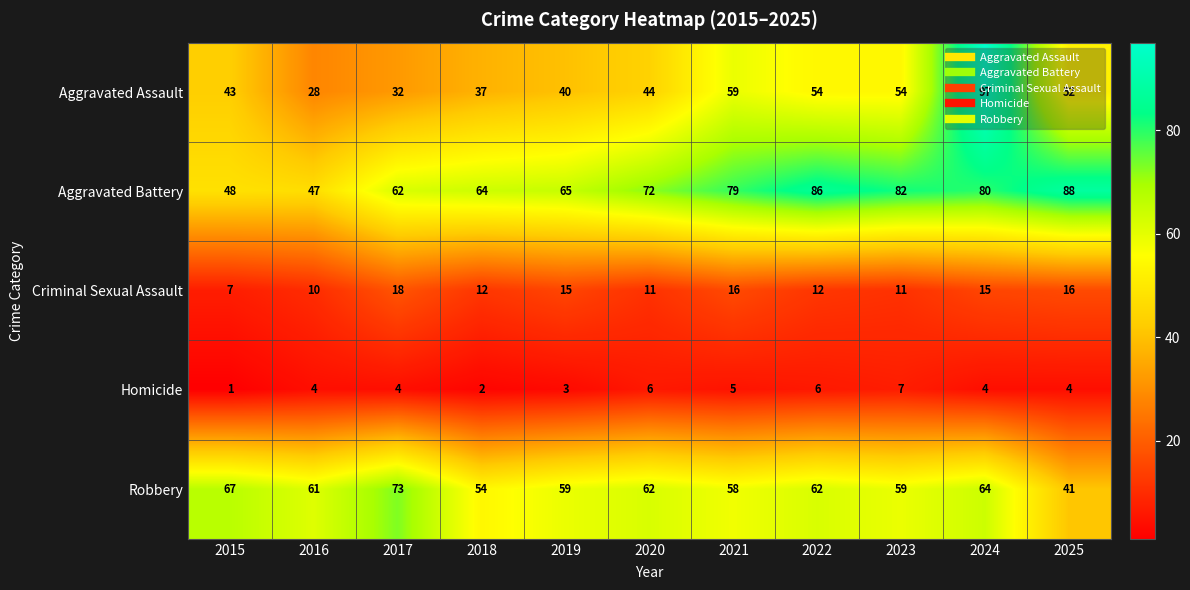

Which series has the widest spread of values?

Aggravated Assault